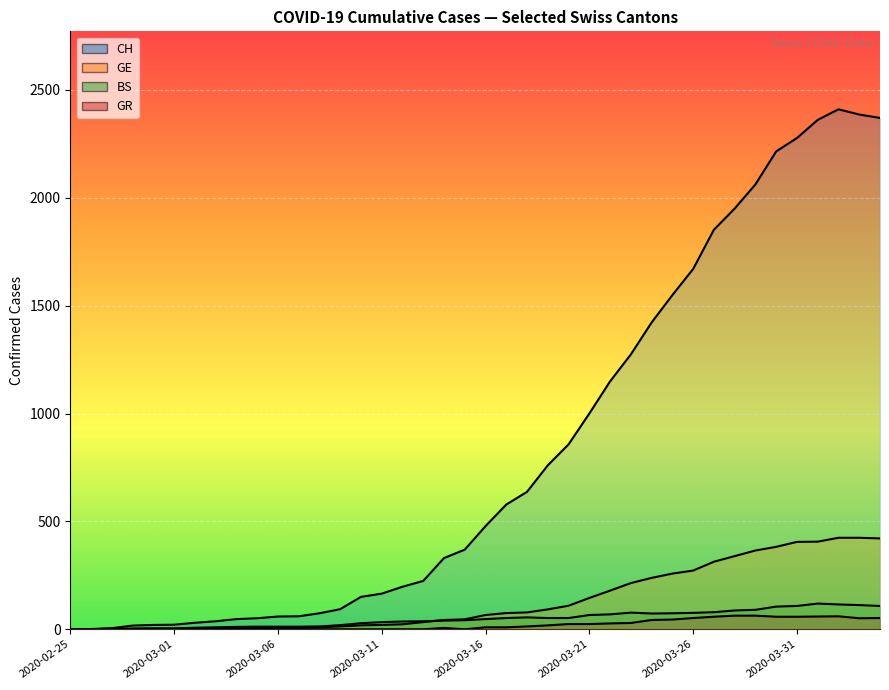

What is the total value across all series at 2020-03-14?

419